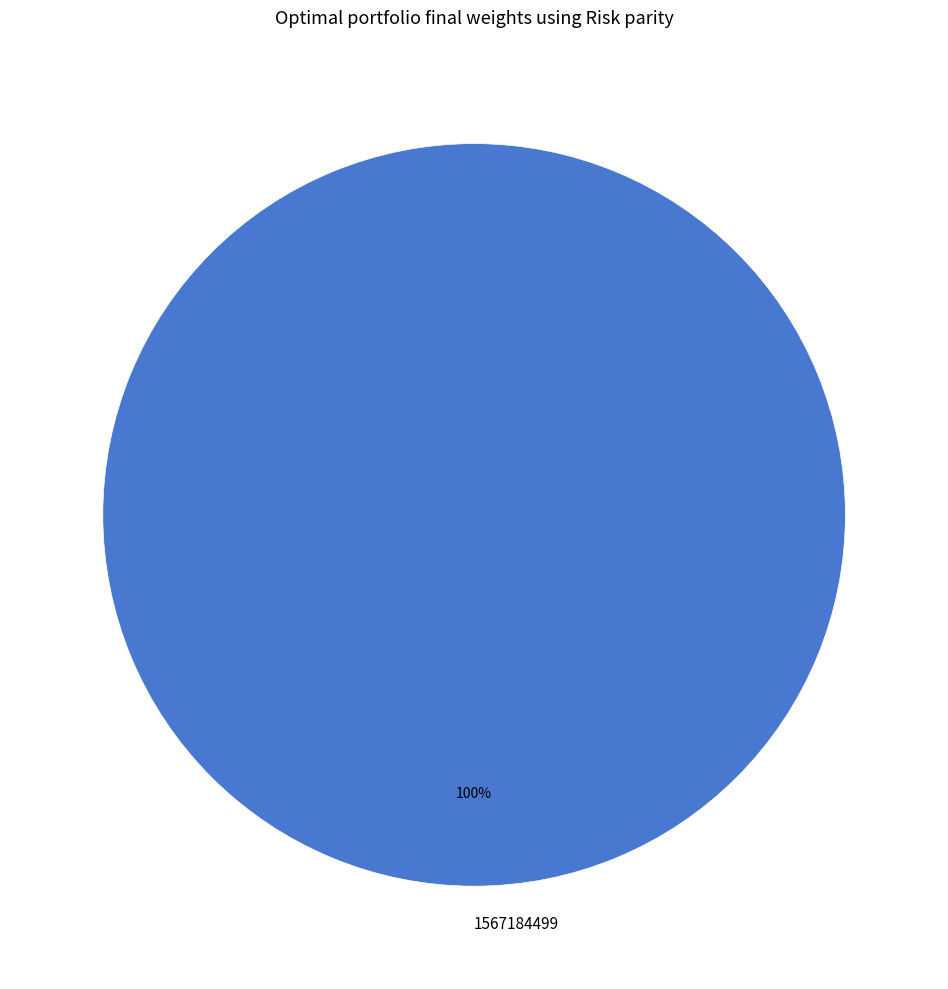

Does any single category account for the majority?

Yes